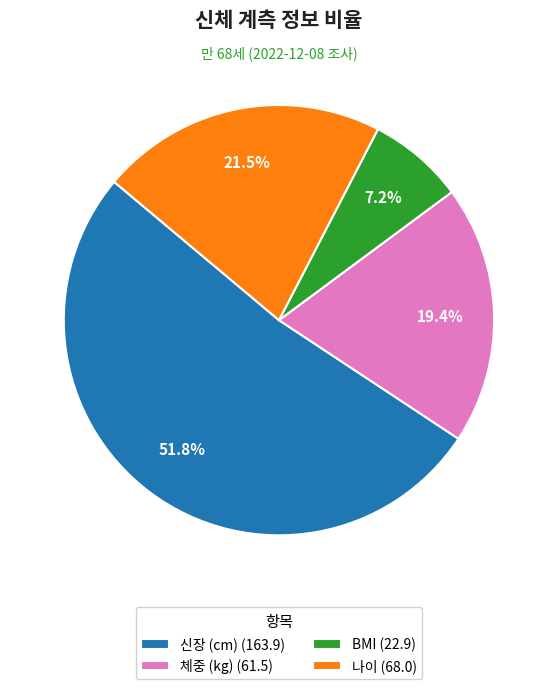

Between BMI (22.9) and 신장 (cm) (163.9), which is larger?

신장 (cm) (163.9)